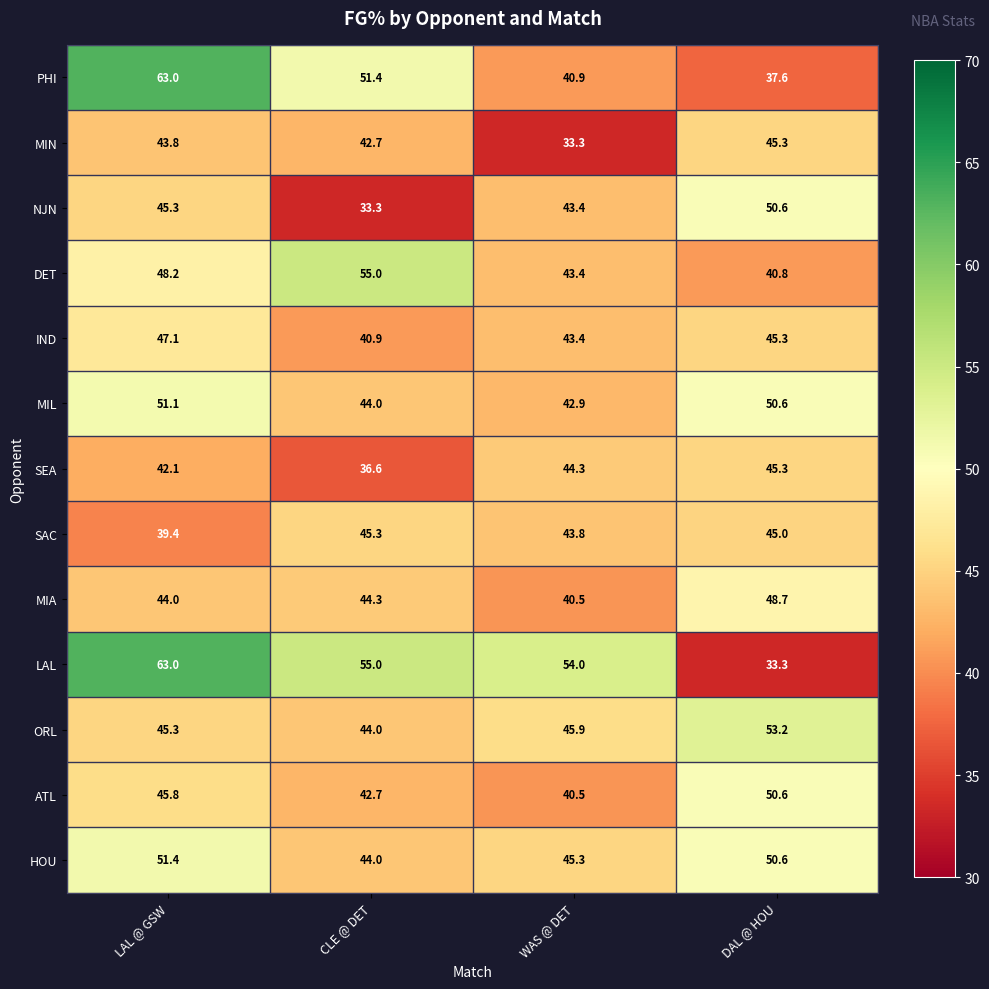

What is the maximum value for ORL?

53.2